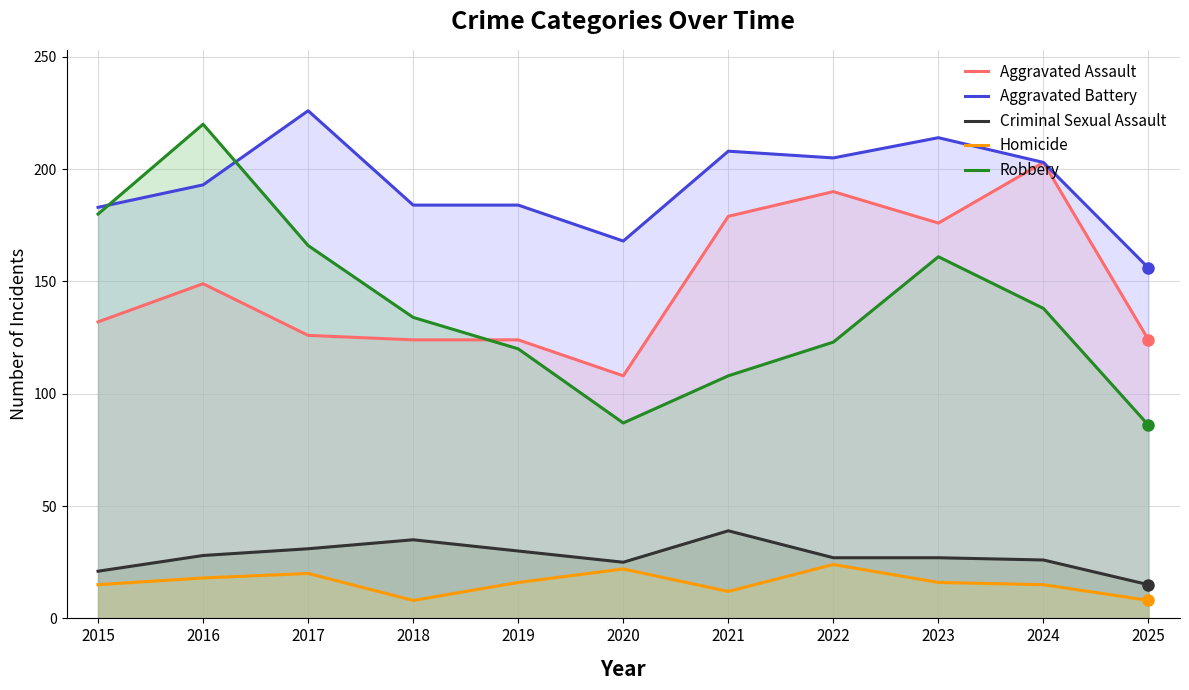

What is the sum of all Criminal Sexual Assault values?

304